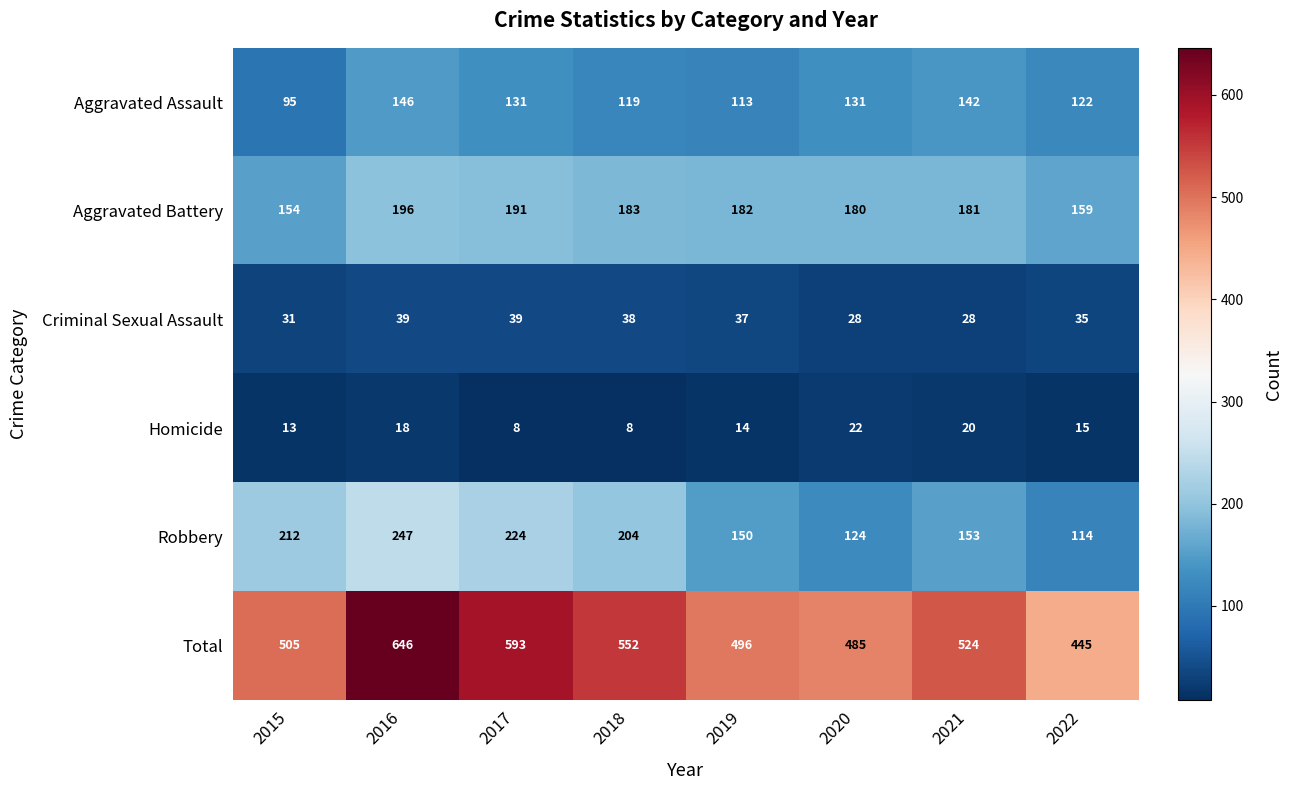

At which category does the chart reach its peak across all series?

2016